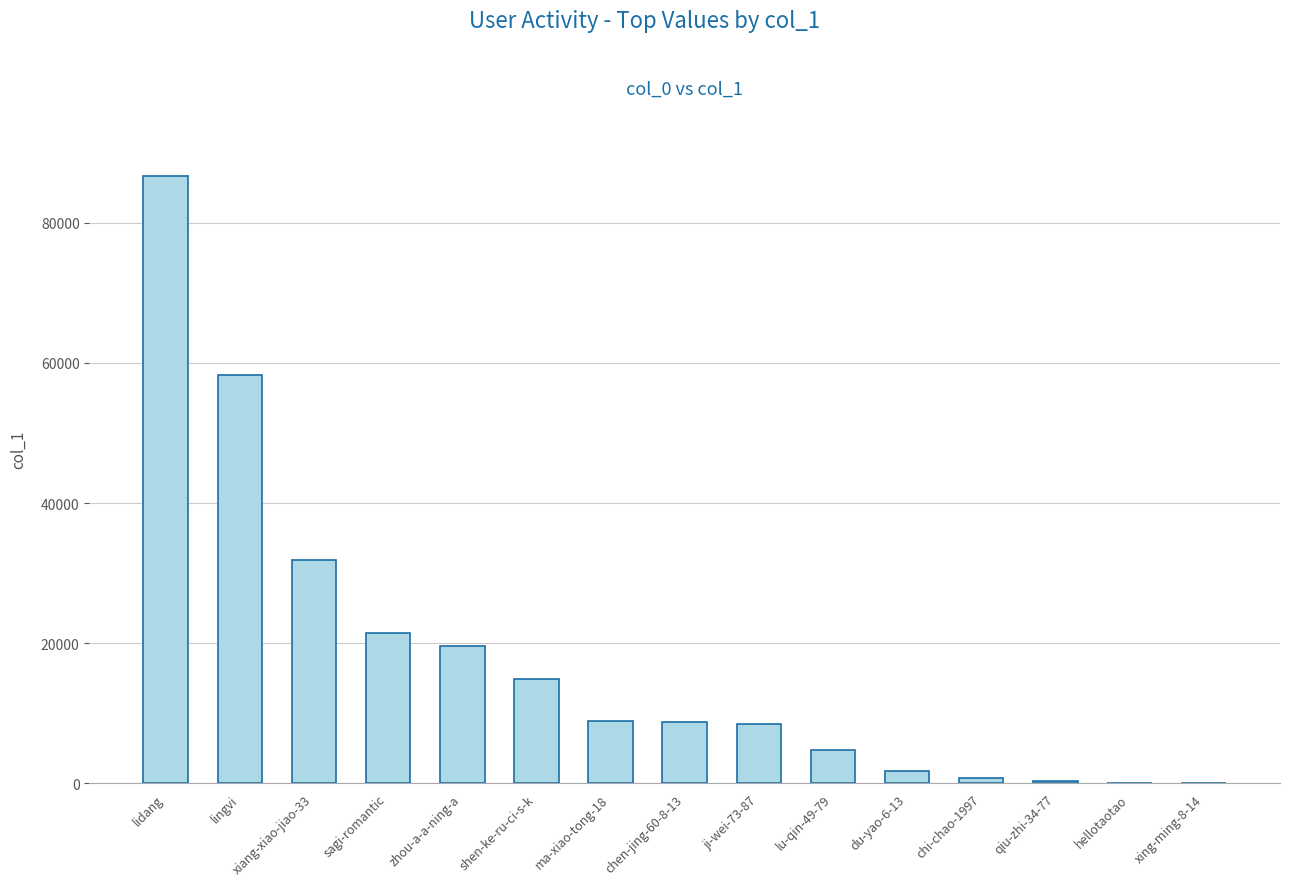

The value at ji-wei-73-87 is 13576. True or false?

False